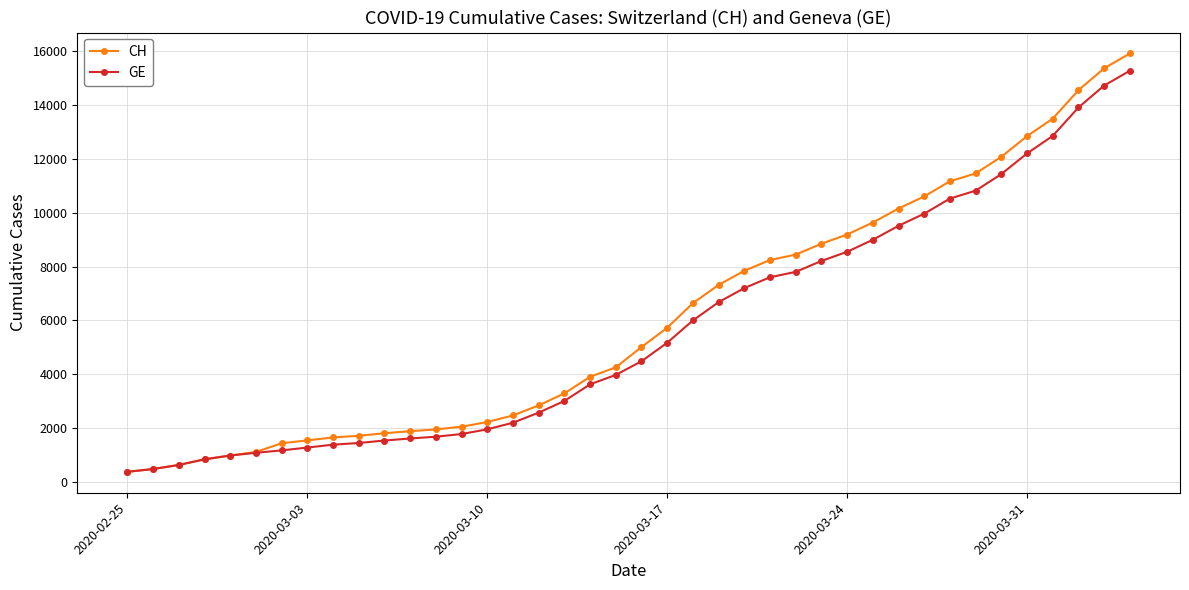

What is the greatest value displayed?

15926